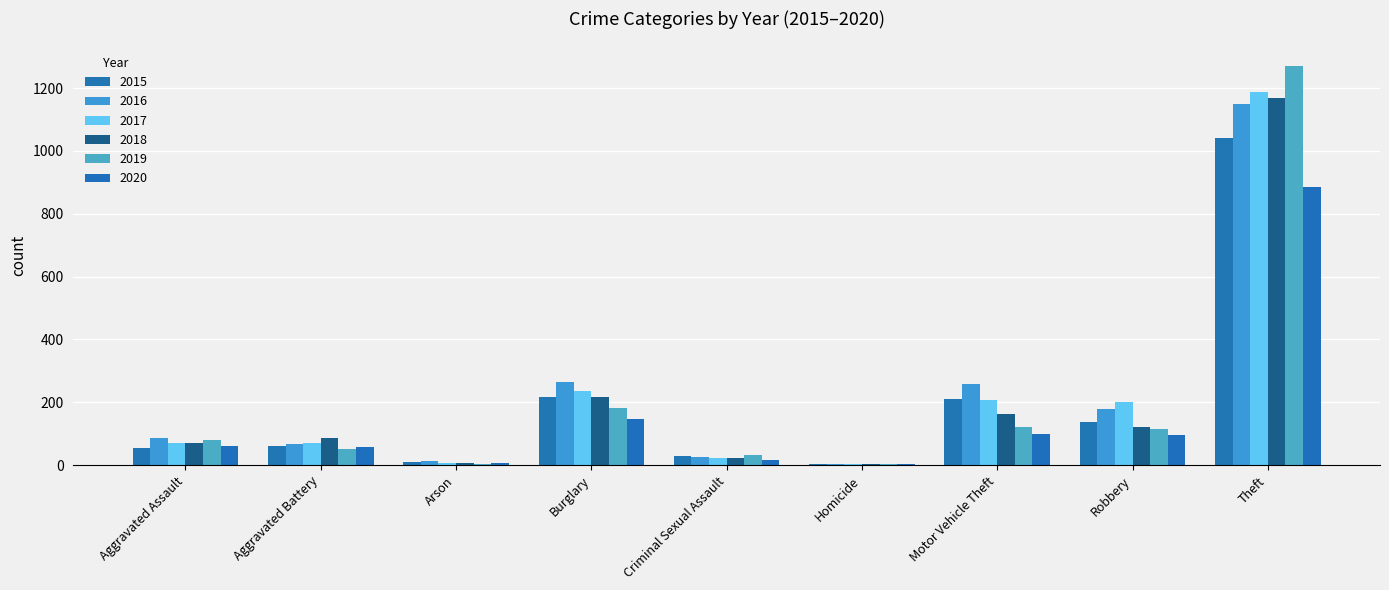

What is the difference between the maximum and minimum values in the 2015 series?

1036